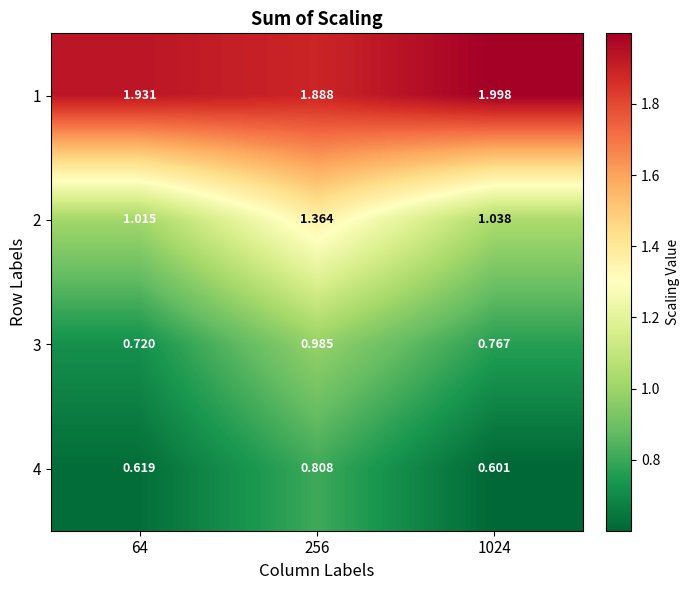

Is the value of 3 at 64 greater than the value of 2 at 64?

No